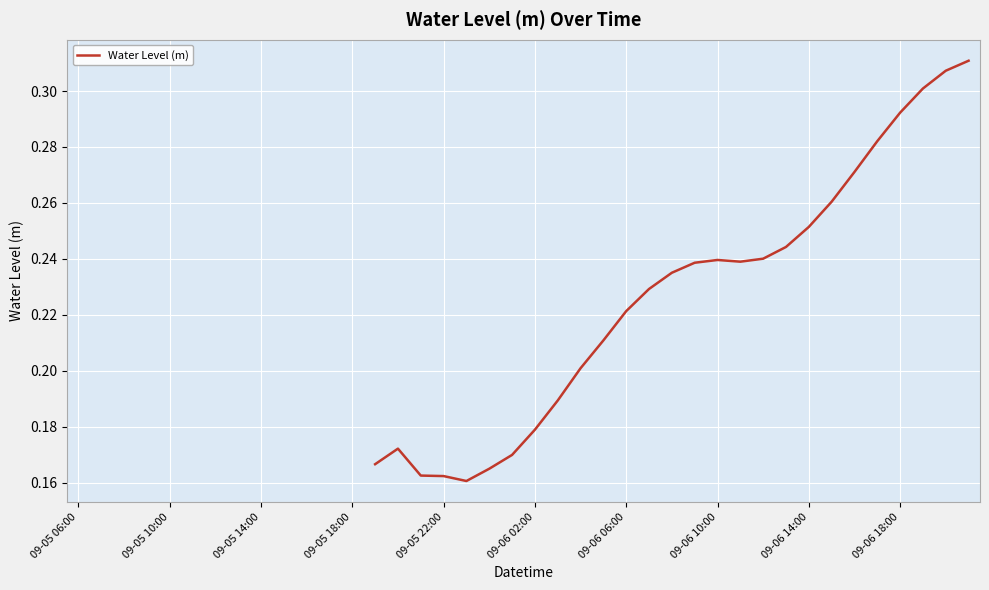

Read the value at 09-06 06:00.

0.2